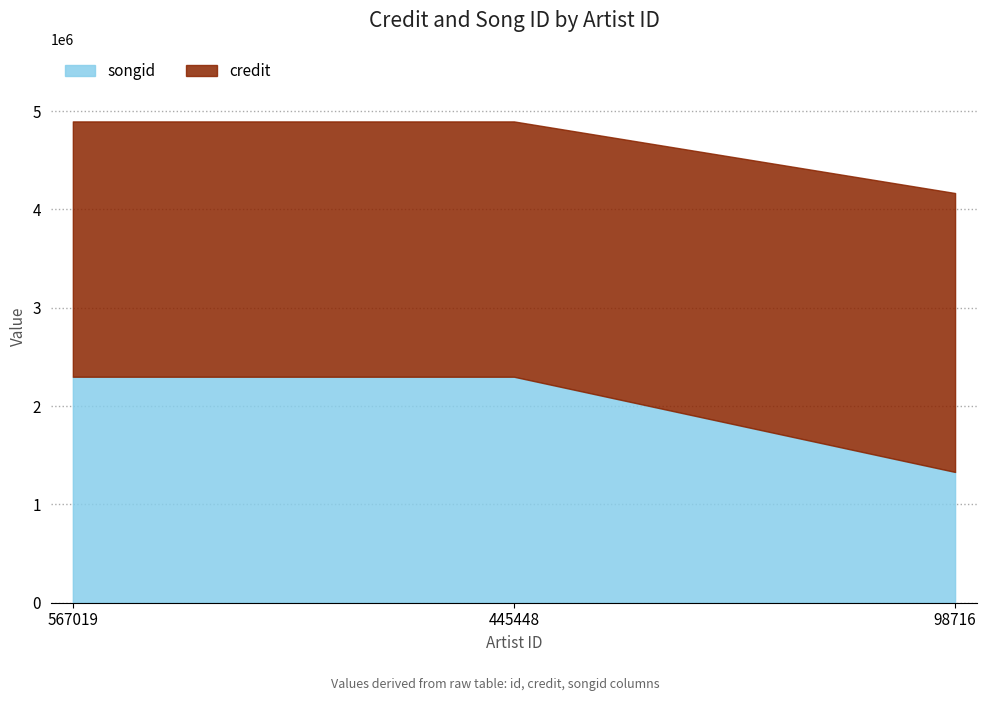

What is the total value across all series at 98716?

4166509